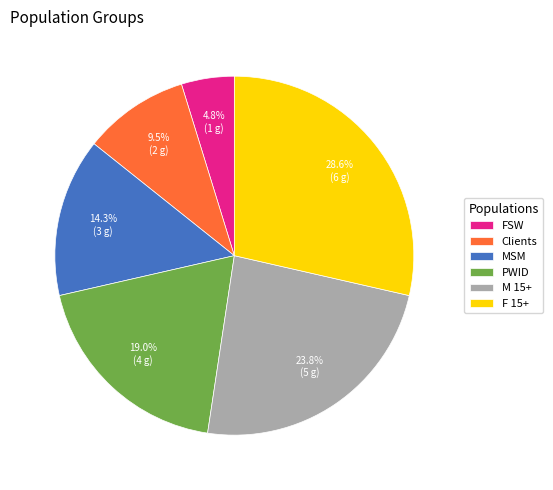

How many segments does this pie chart have?

6